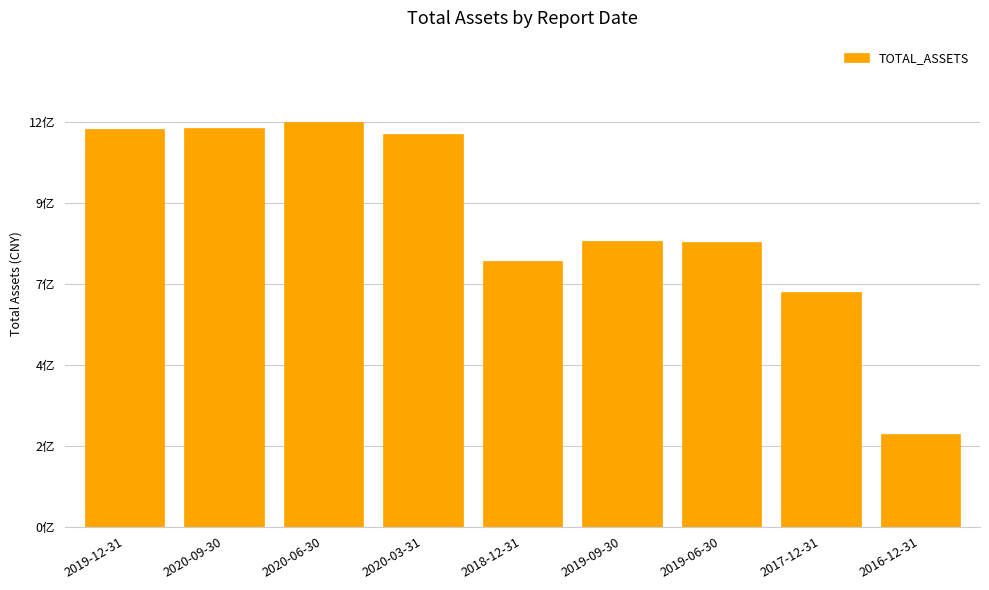

How many data points does each series have?

9